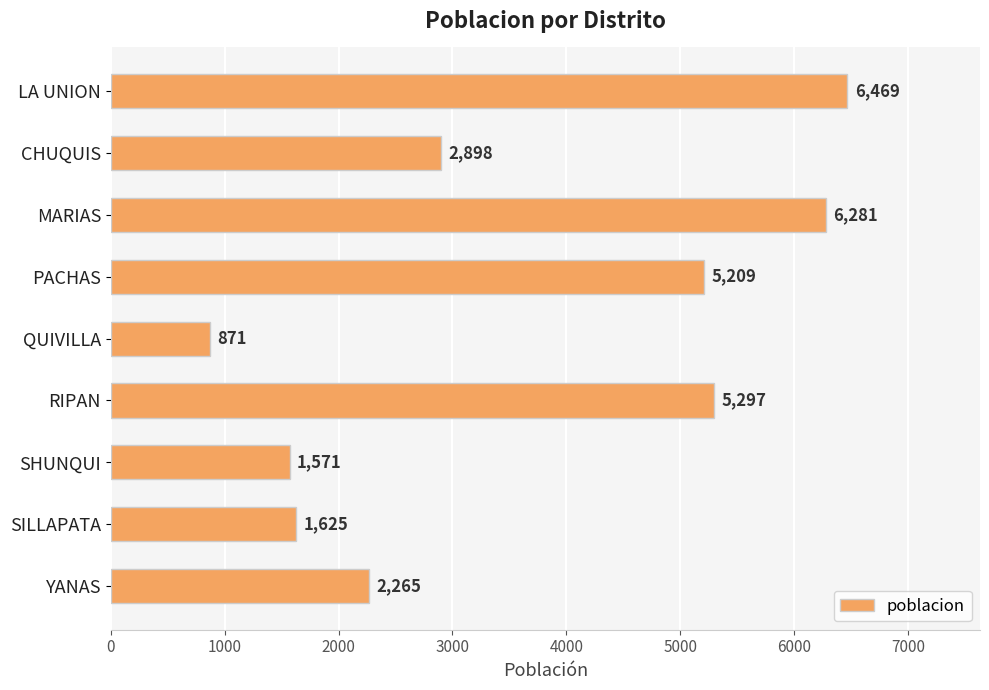

True or false: the data shows 11023 at MARIAS.

False